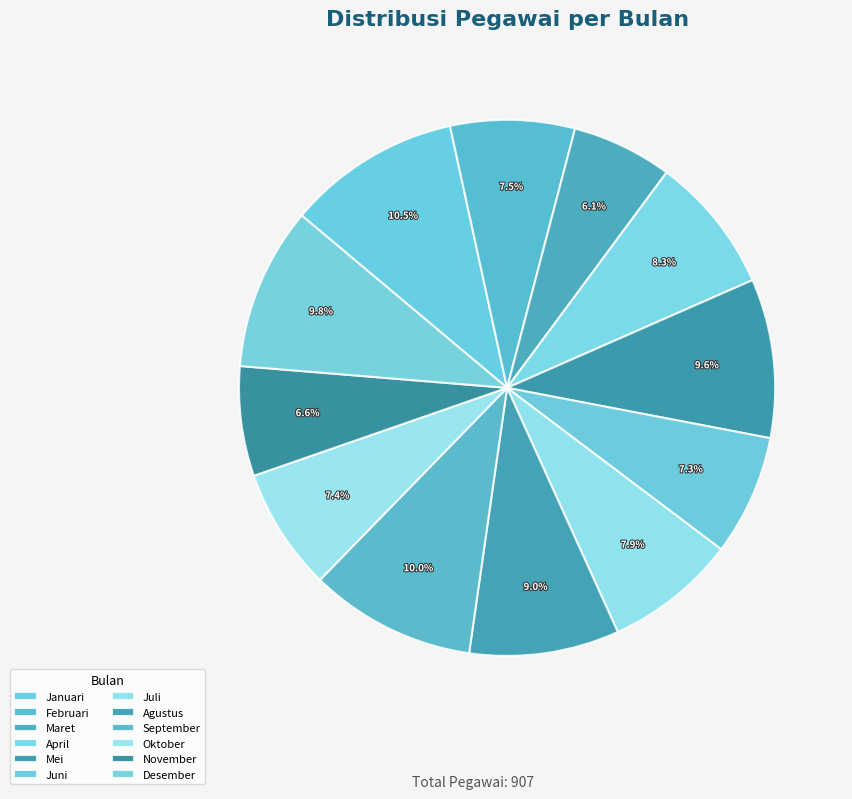

Does any single category account for the majority?

No